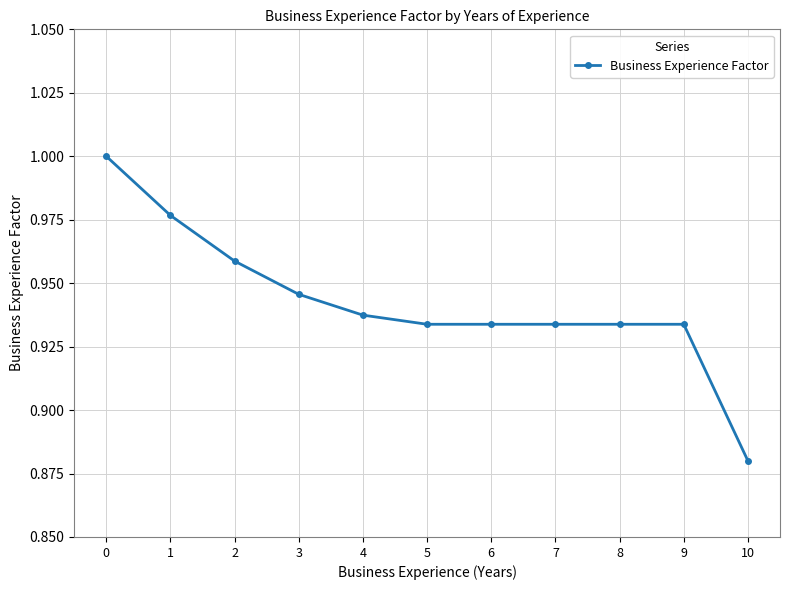

Is it true that the value at 4 is 0.6?

False